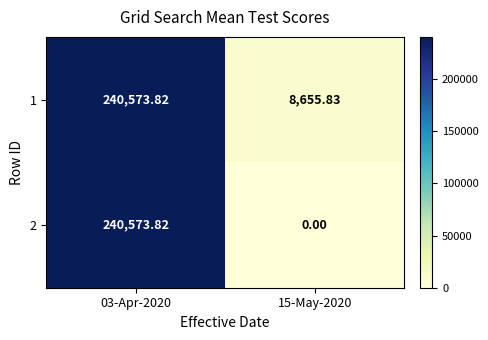

Is the value of 1 at 15-May-2020 greater than the value of 2 at 15-May-2020?

Yes